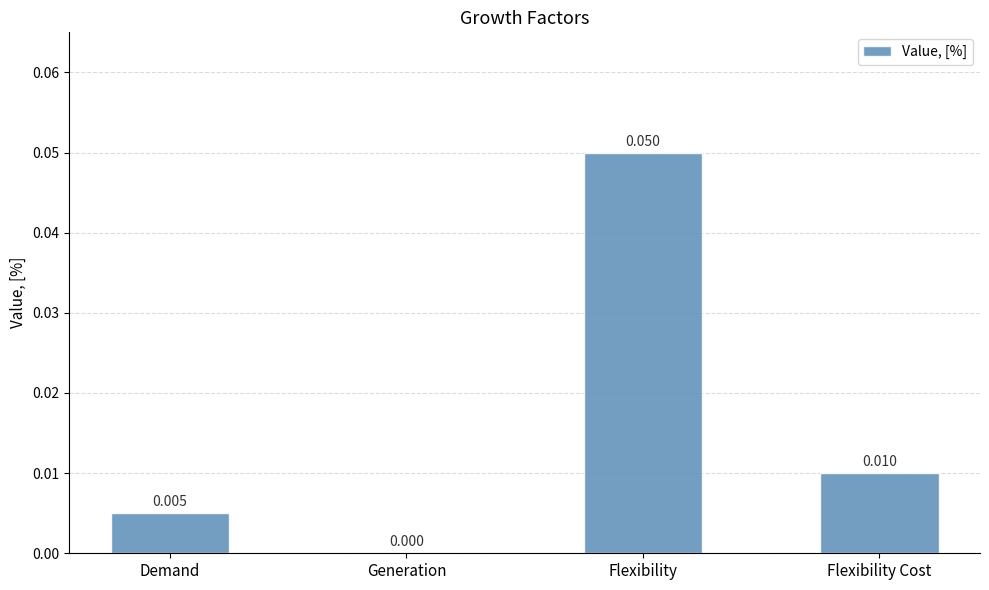

How many categories are shown in the chart?

4